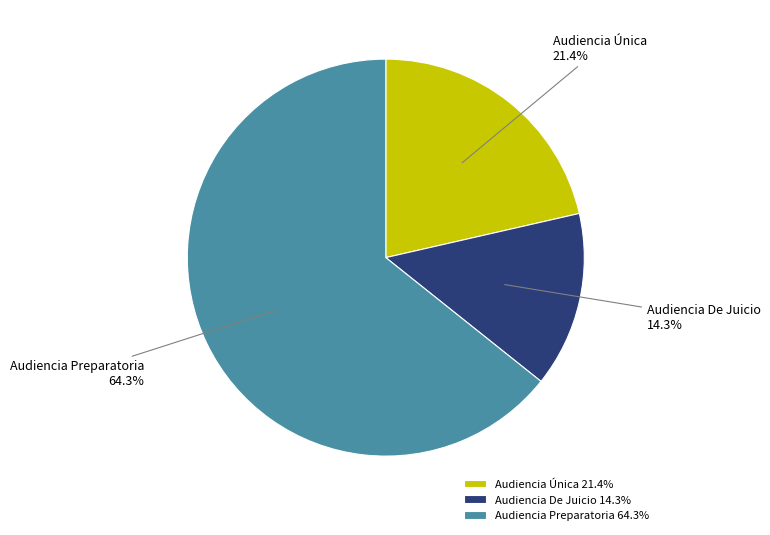

What percentage is the Audiencia Preparatoria slice, to the nearest percent?

64%